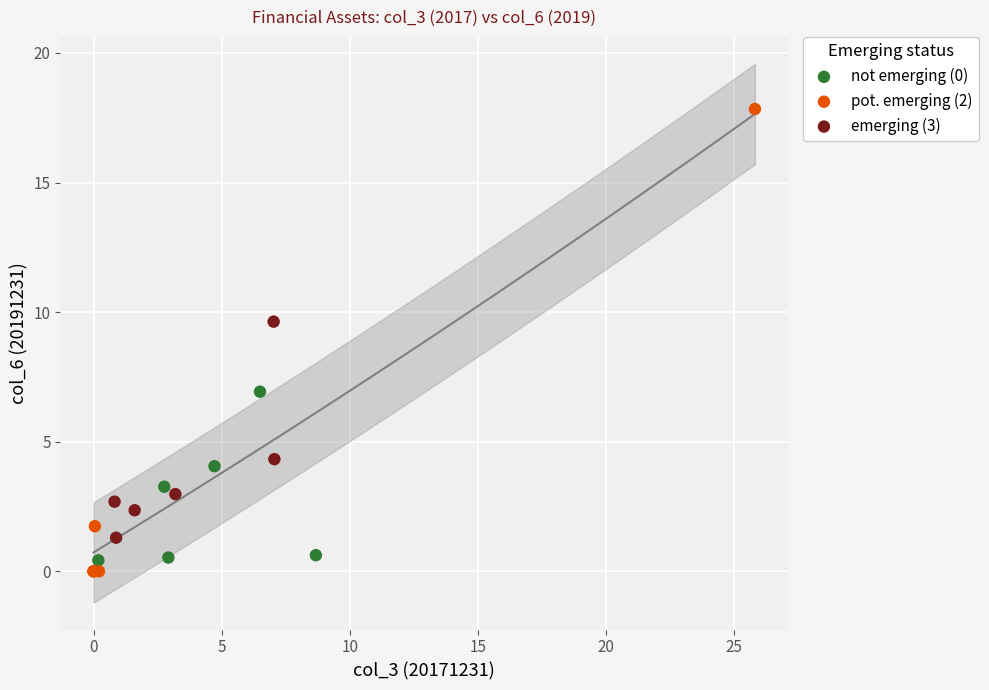

Which series has the widest spread of Y values?

pot. emerging (2)